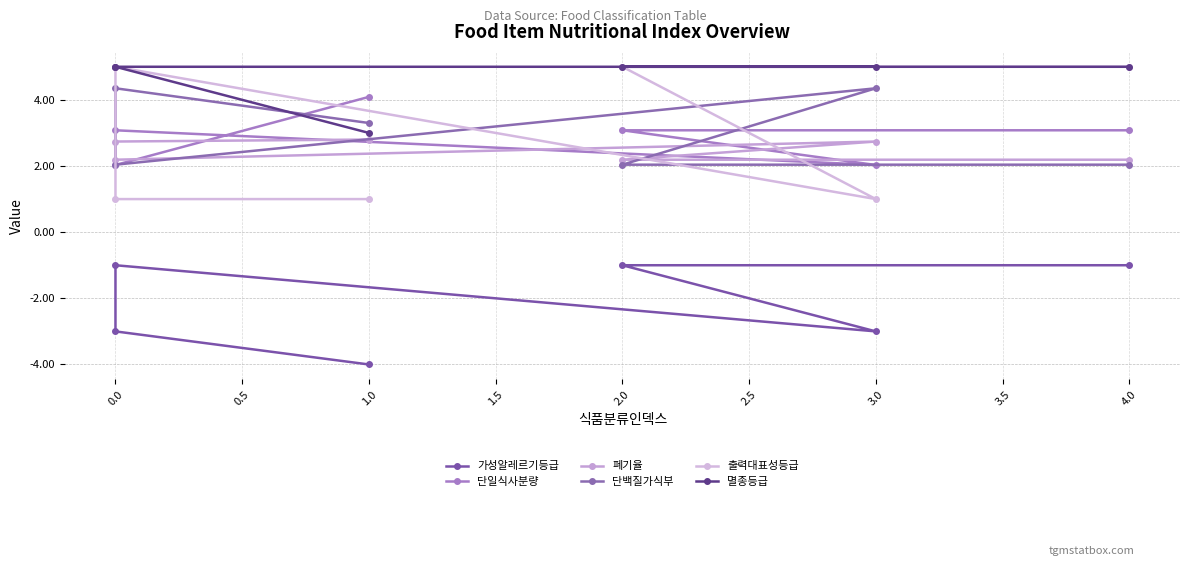

Which series changed the most between 3.0 and 4.0?

출력대표성등급